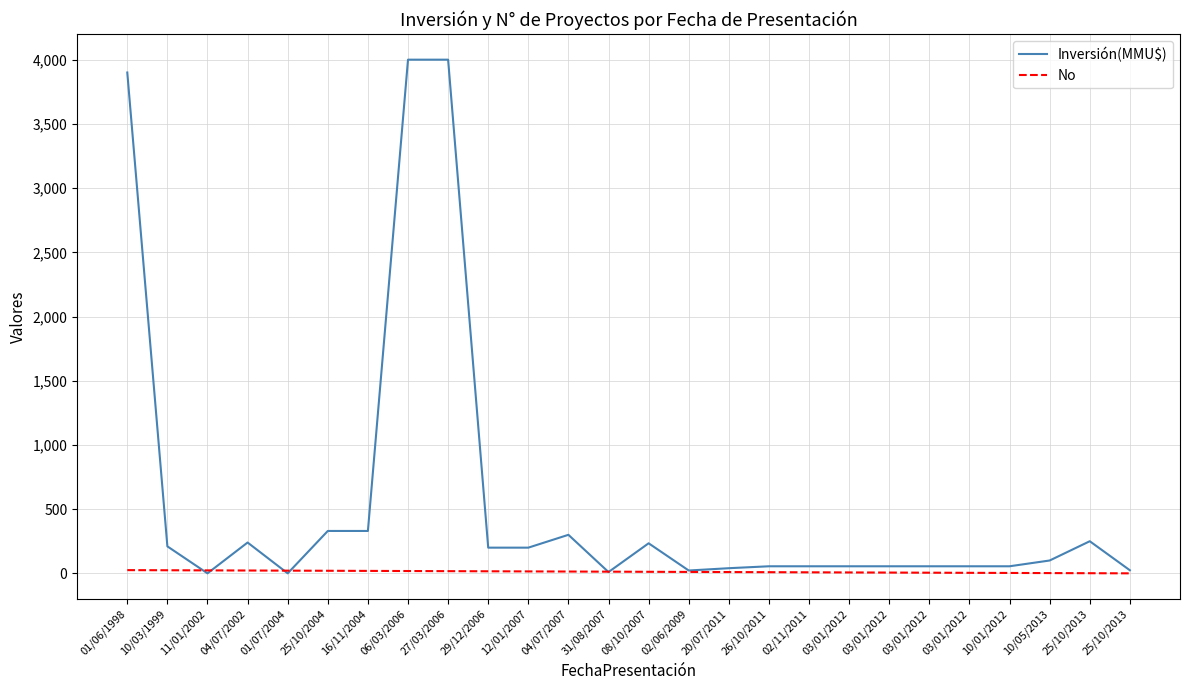

Which series has the largest total across all categories?

Inversión(MMU$)